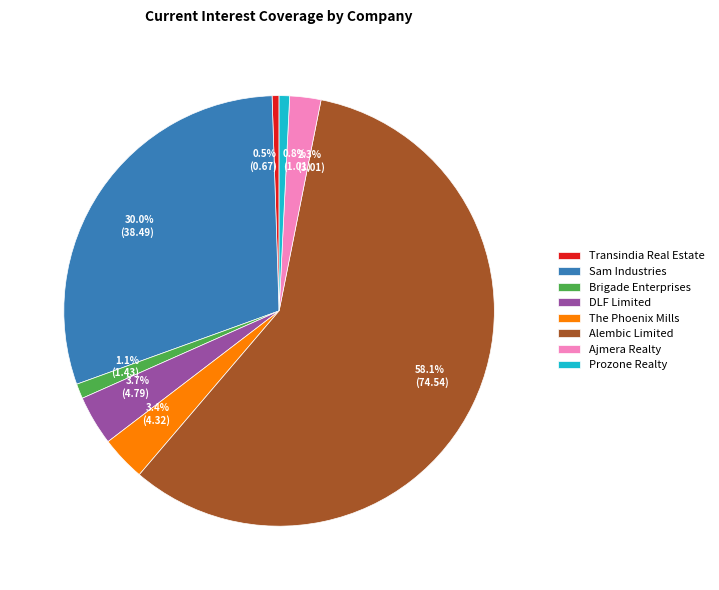

What portion of the pie excludes The Phoenix Mills?

96.6%